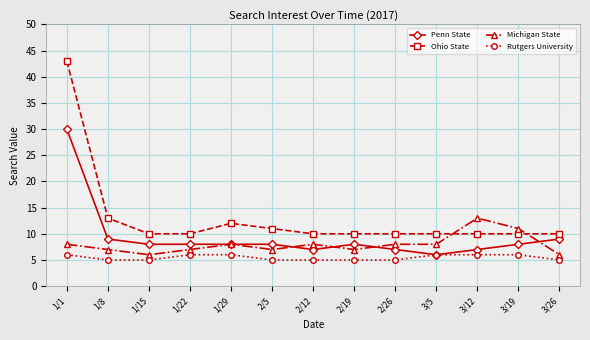

Reading right to left, transcribe all the data shown in this chart.

Penn State: 9	8	7	6	7	8	7	8	8	8	8	9	30
Ohio State: 10	10	10	10	10	10	10	11	12	10	10	13	43
Michigan State: 6	11	13	8	8	7	8	7	8	7	6	7	8
Rutgers University: 5	6	6	6	5	5	5	5	6	6	5	5	6